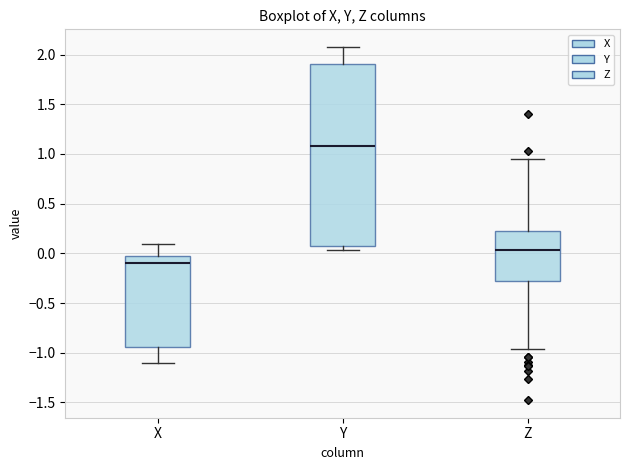

Reading left to right, transcribe this box plot: for each box, give where its median line is, the range the box spans, and where its two whiskers end, as read against the y-axis. The values are not printed on the chart, so give them approximately, as read against the axis.

X: median -0.10, box -0.95 to -0.05, whiskers -1.10 to 0.10
Y: median 1.10, box 0.10 to 1.90, whiskers 0.05 to 2.10
Z: median 0.05, box -0.30 to 0.20, whiskers -0.95 to 0.95